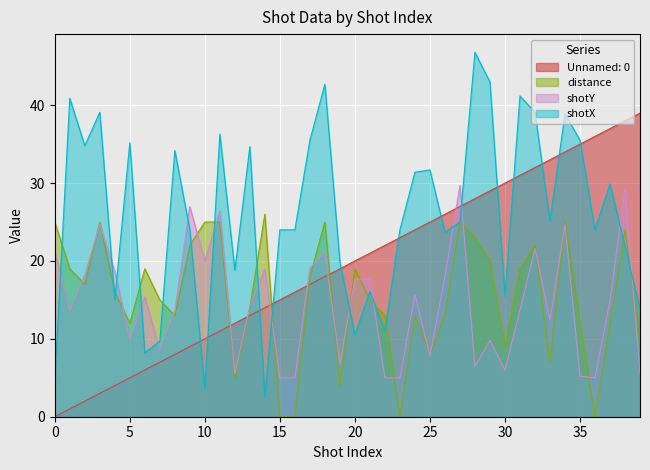

How many categories are shown in the chart?

40